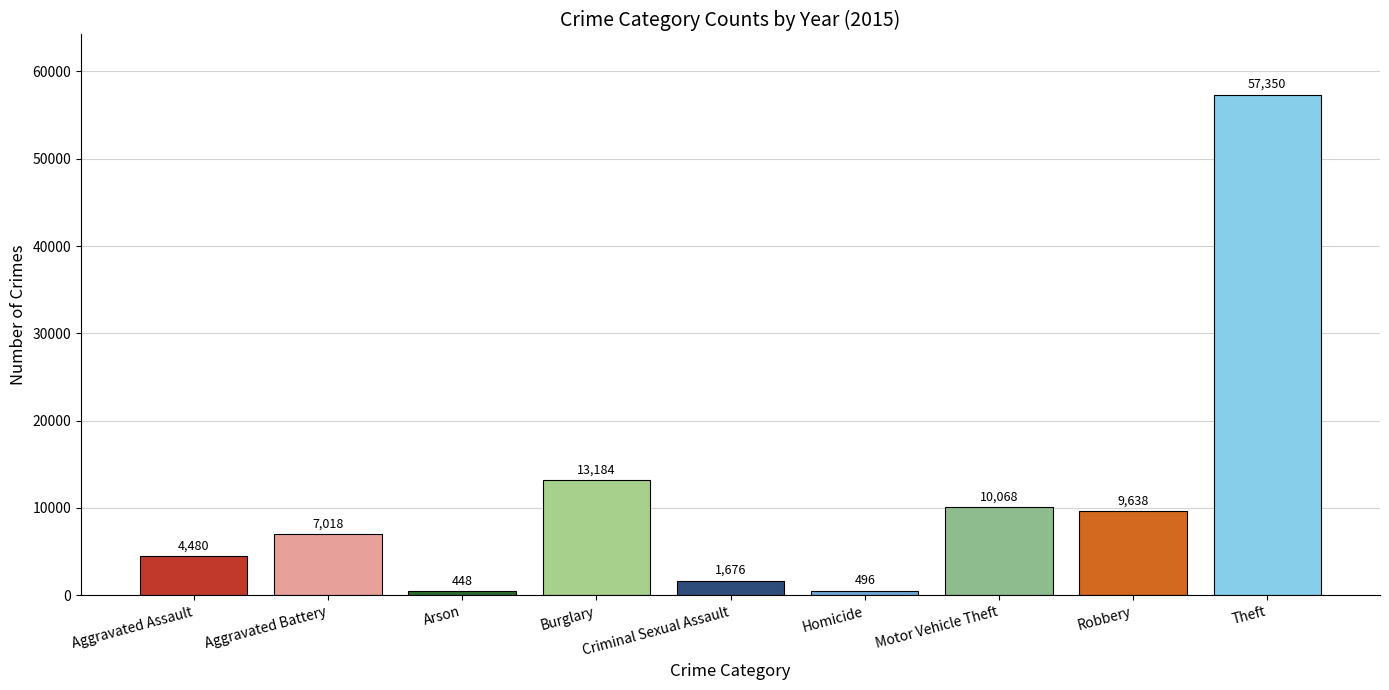

Where is the data nearest to the value 28899?

Burglary